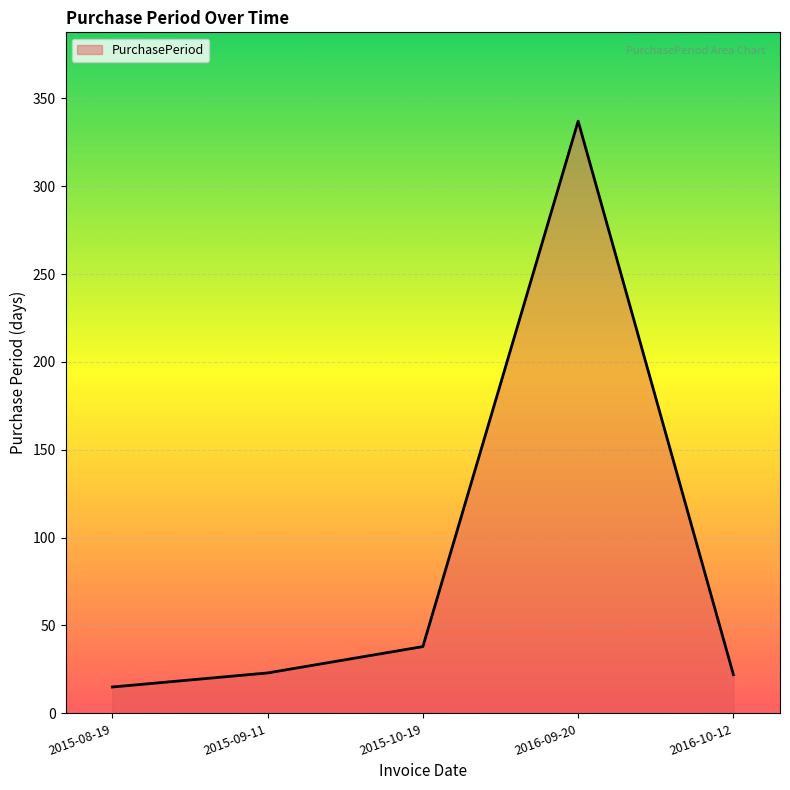

Approximately how many times larger is the value at 2015-10-19 compared to 2015-08-19?

2.5